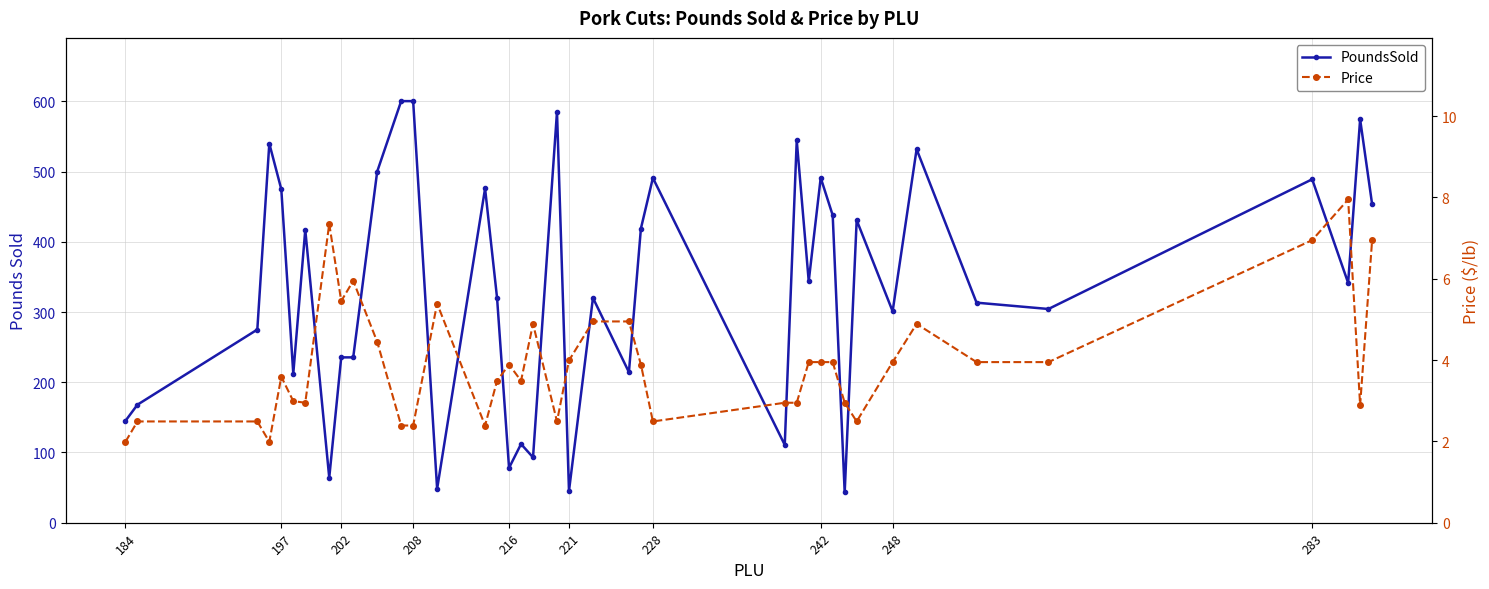

Which series has the largest total across all categories?

PoundsSold